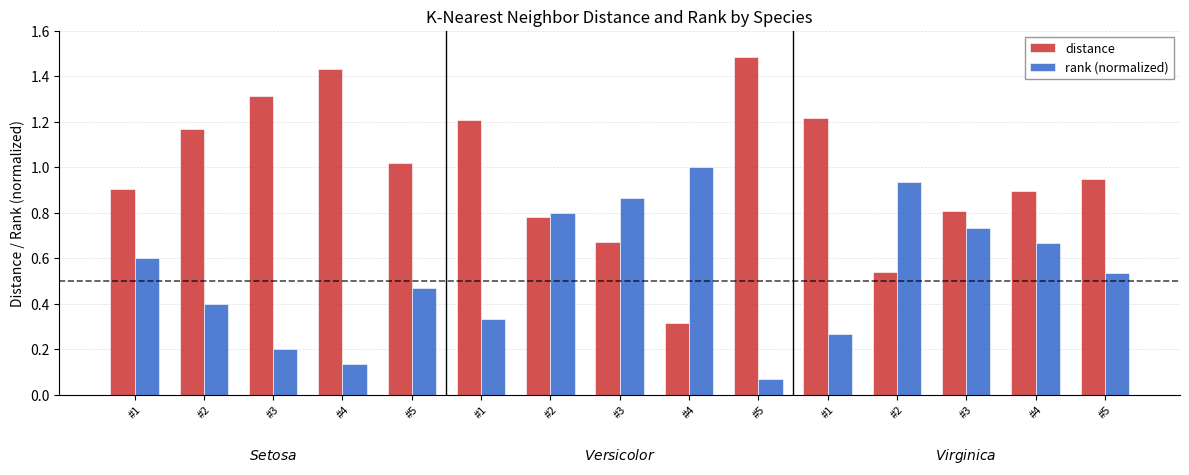

At how many categories does at least one series exceed 1?

7